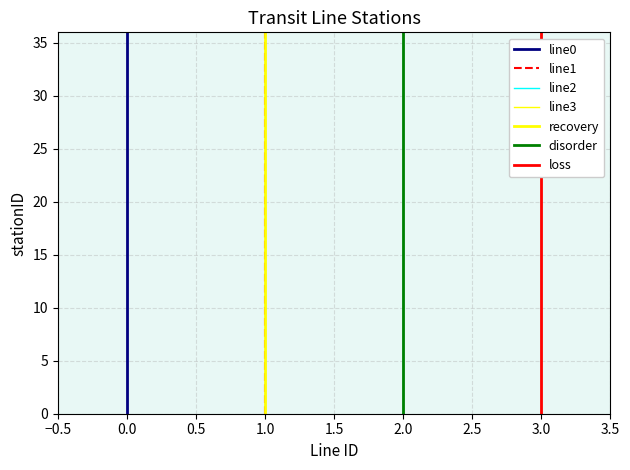

Rank the series at 25 from lowest to highest value.

line0_stationID, line1_stationID, line2_stationID, line3_stationID